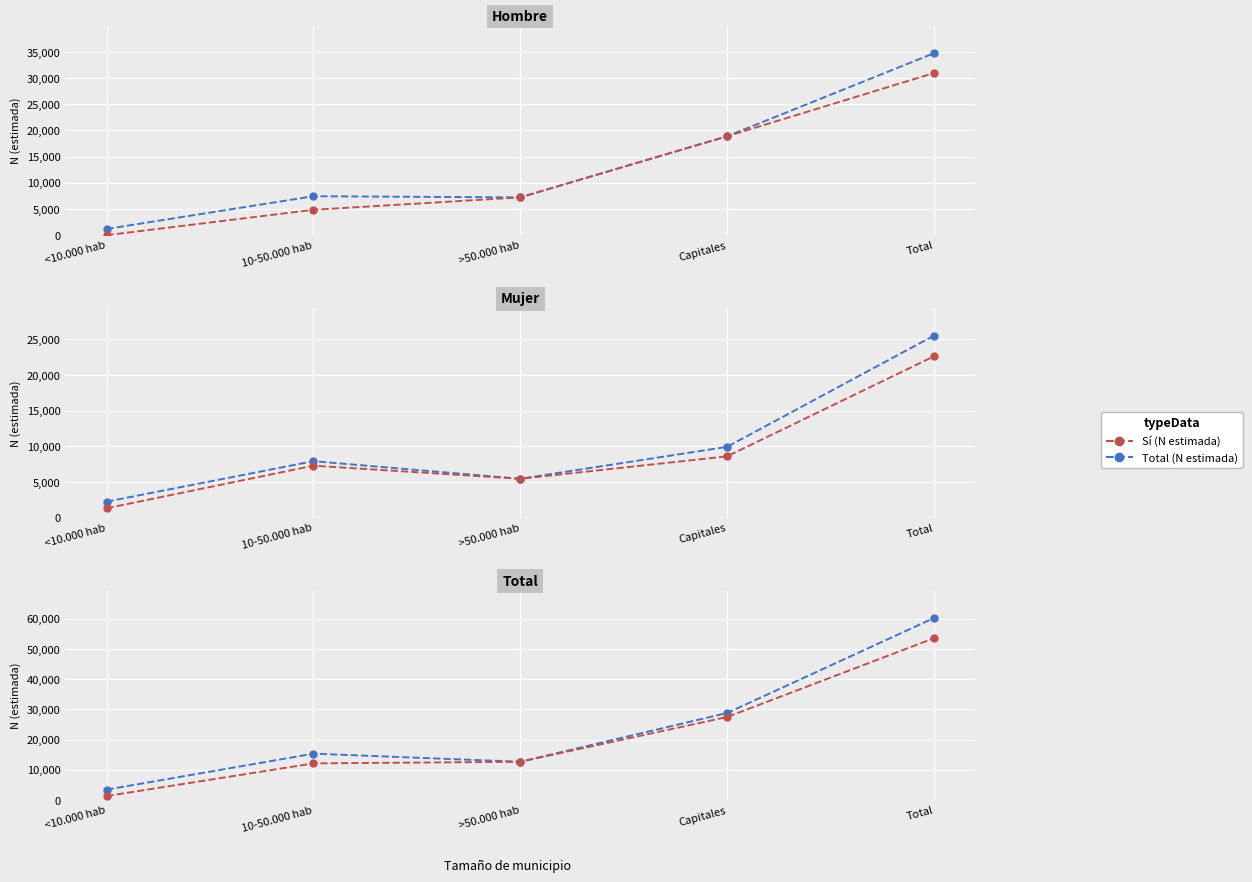

The Sí (N estimada) series shows 4156 at 10-50.000 hab. True or false?

False